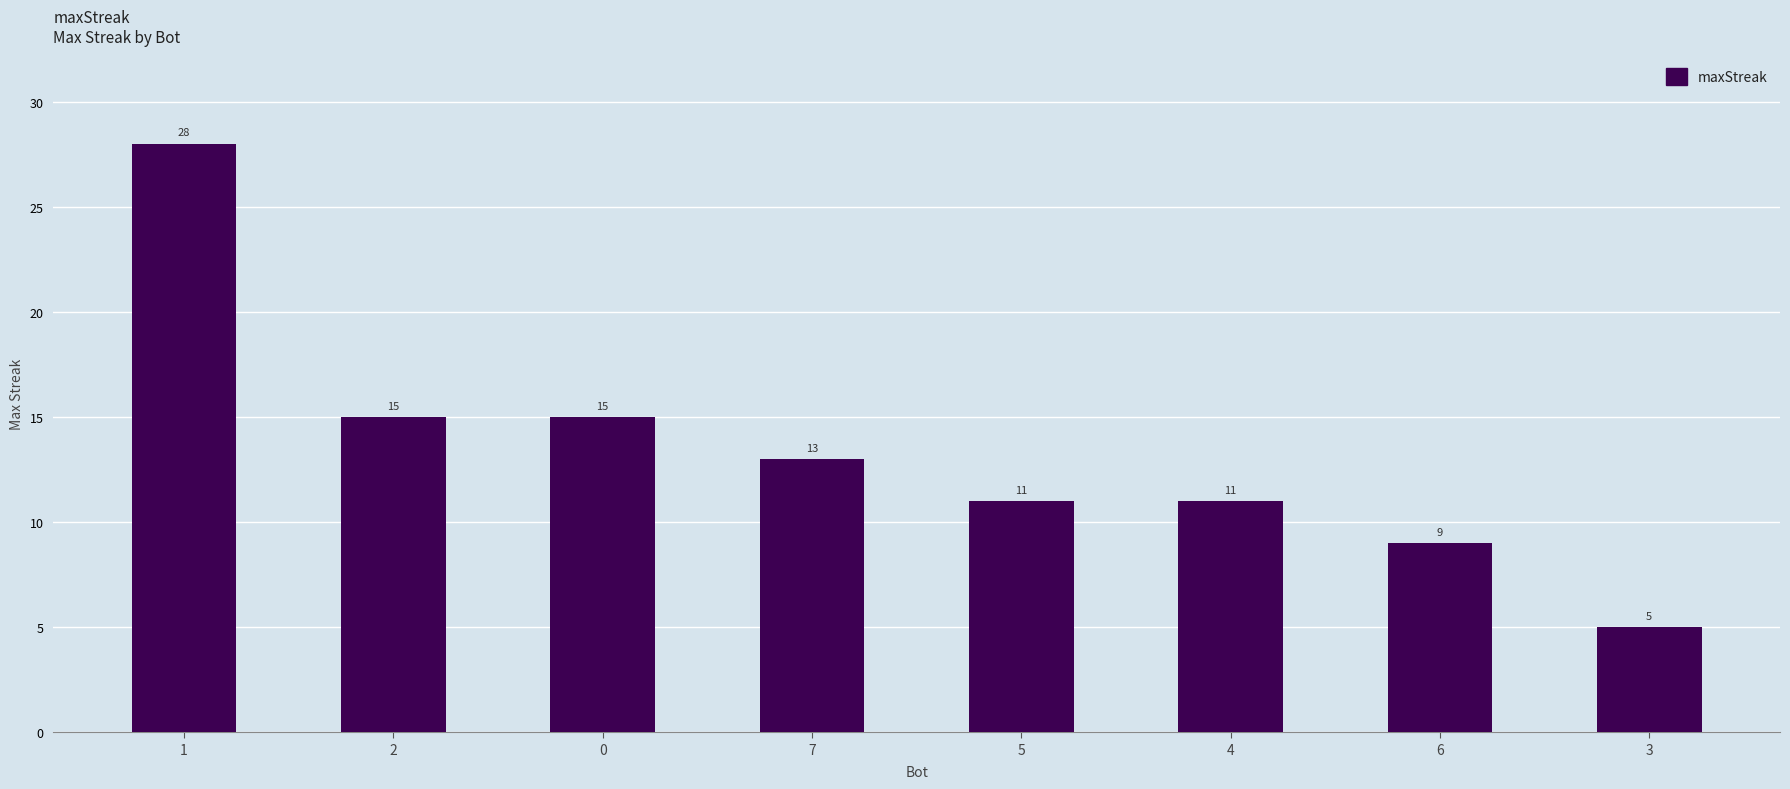

What is the difference between the maximum and second lowest values?

19